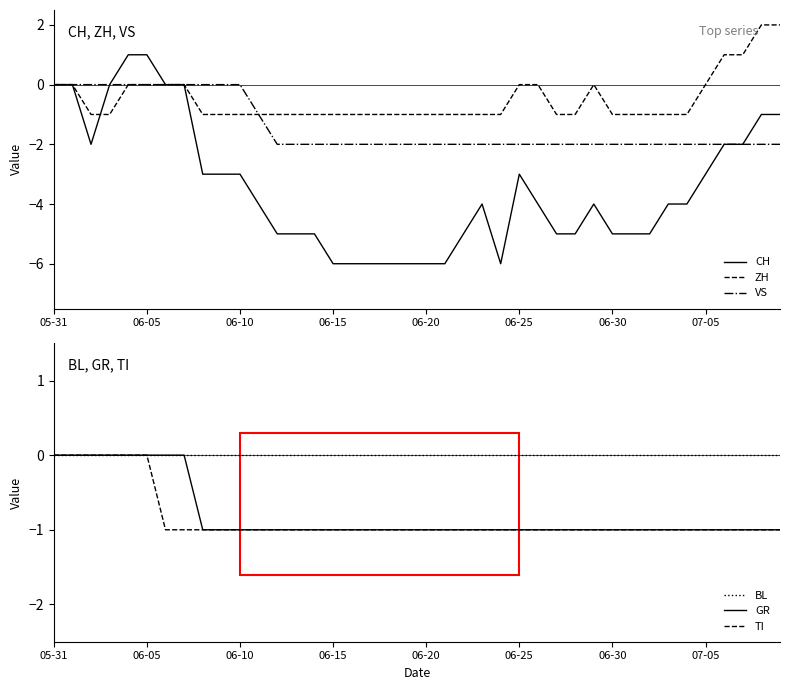

How many lines are shown in the chart?

6